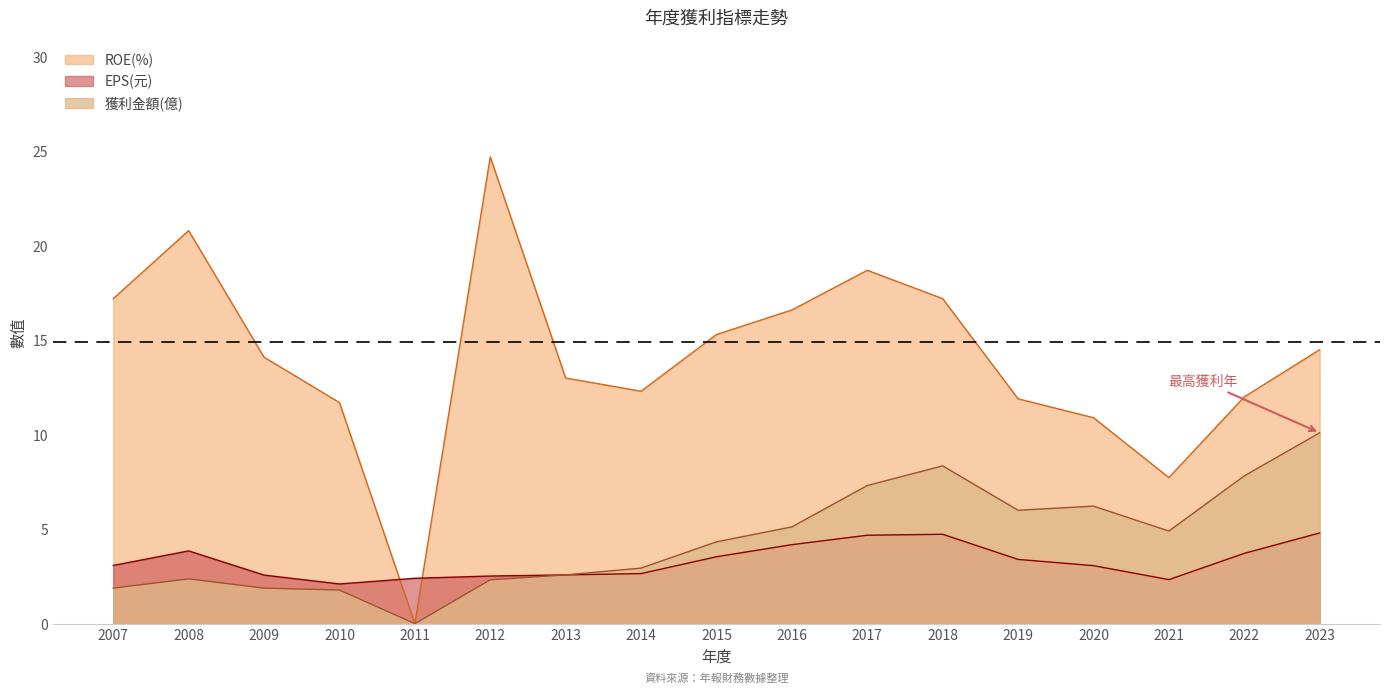

At which category is the sum across all series the highest?

2017